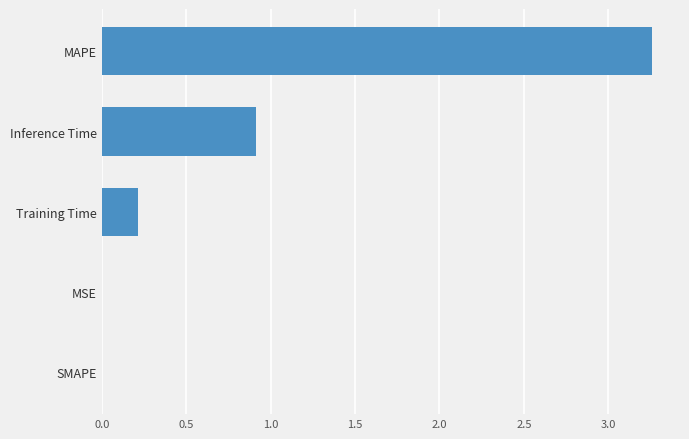

The chart shows a value of 0.1 at Training Time. True or false?

False